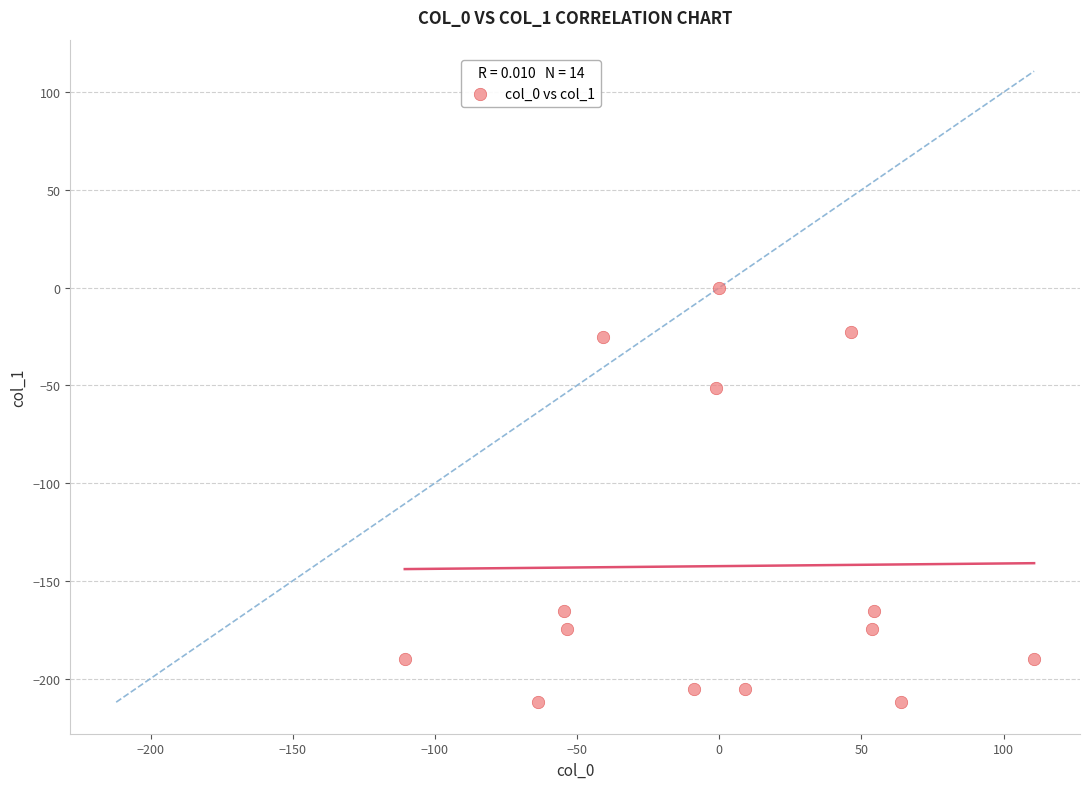

What Y value in the scatter plot is closest to -106?

-51.4